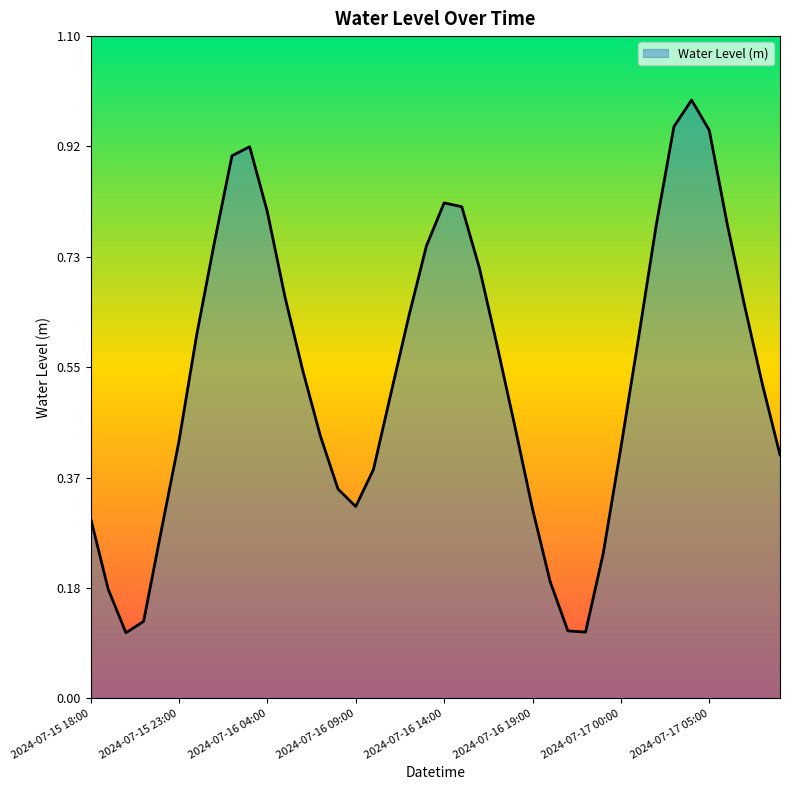

What is the greatest value displayed?

1.0